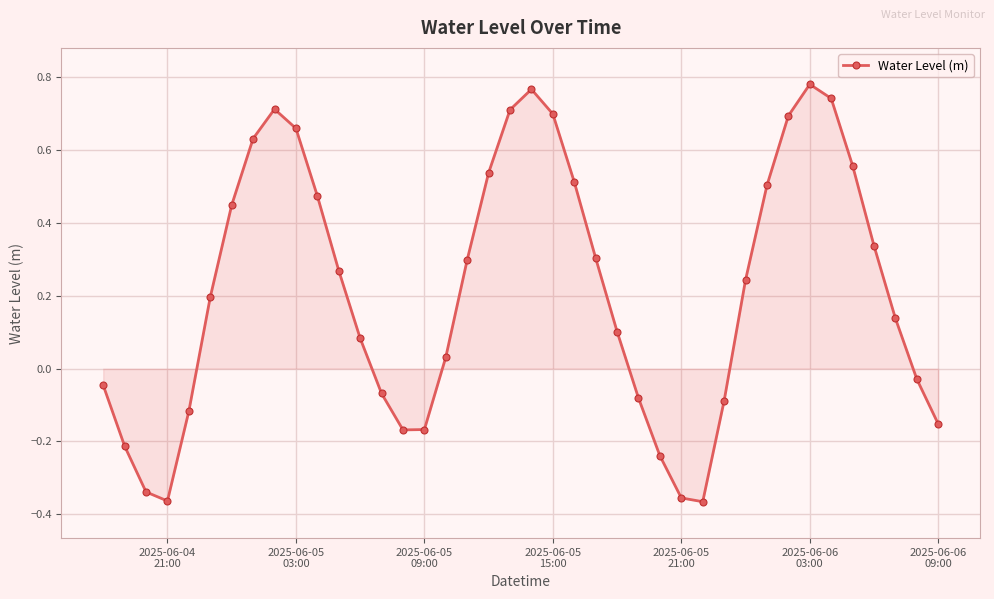

How many points are lower than both their immediate neighbors (excluding endpoints)?

3